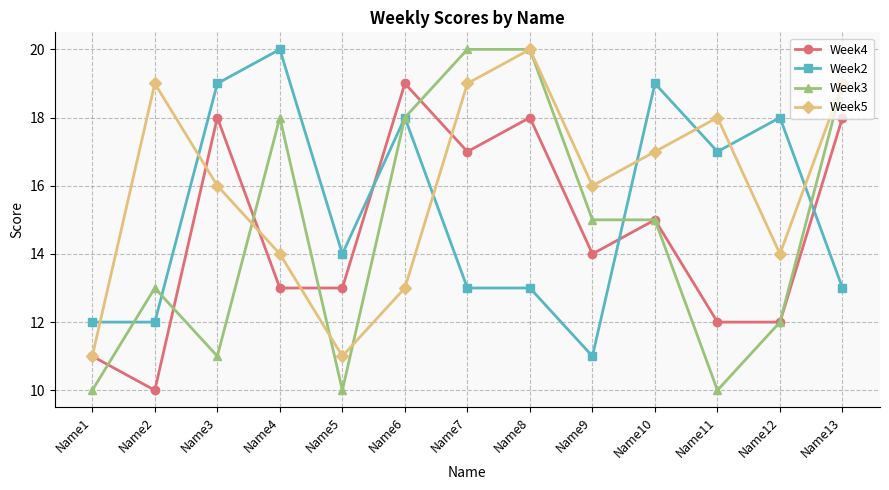

Which series ends up on top after the final intersection of Week5 and Week4?

Week5